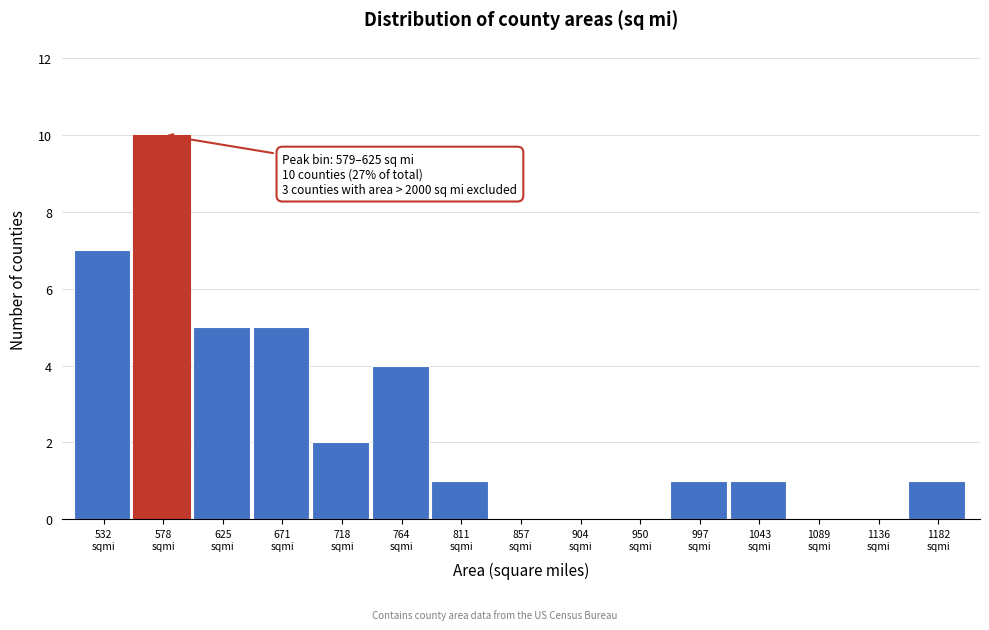

What is the sum of all values?

37